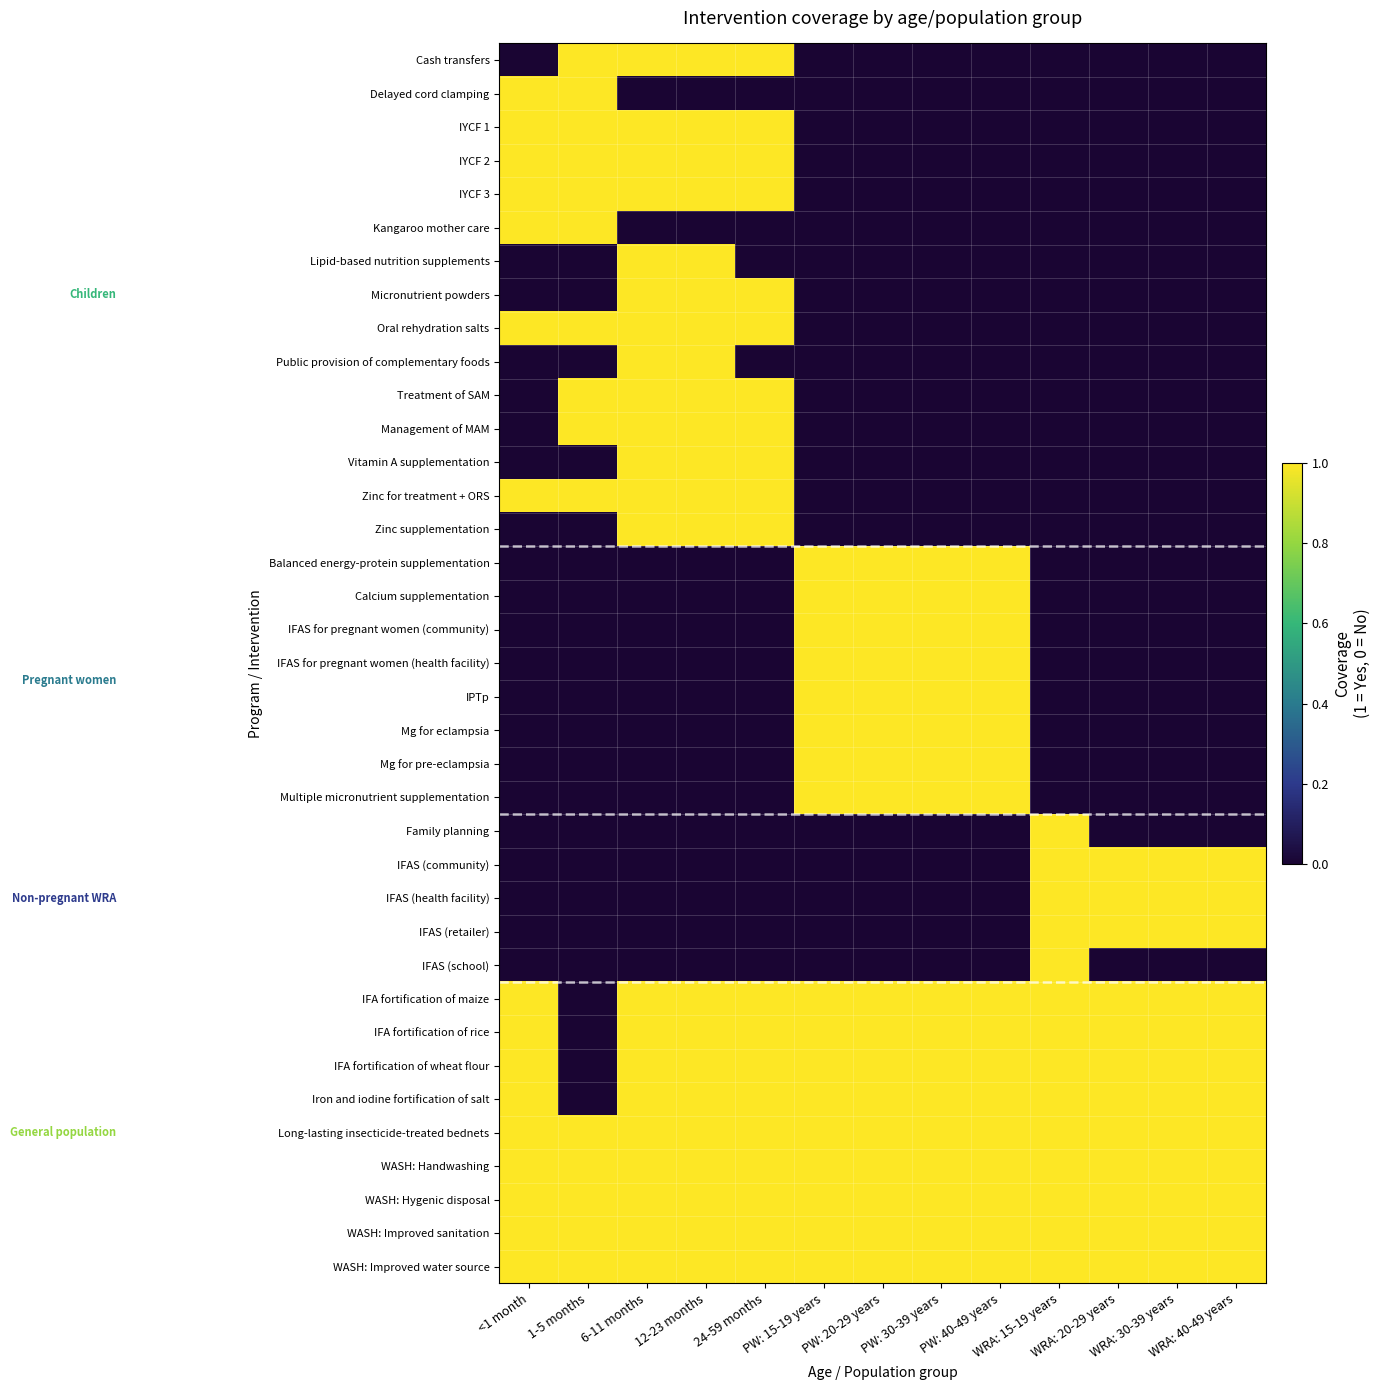

How many categories are shown in the chart?

13